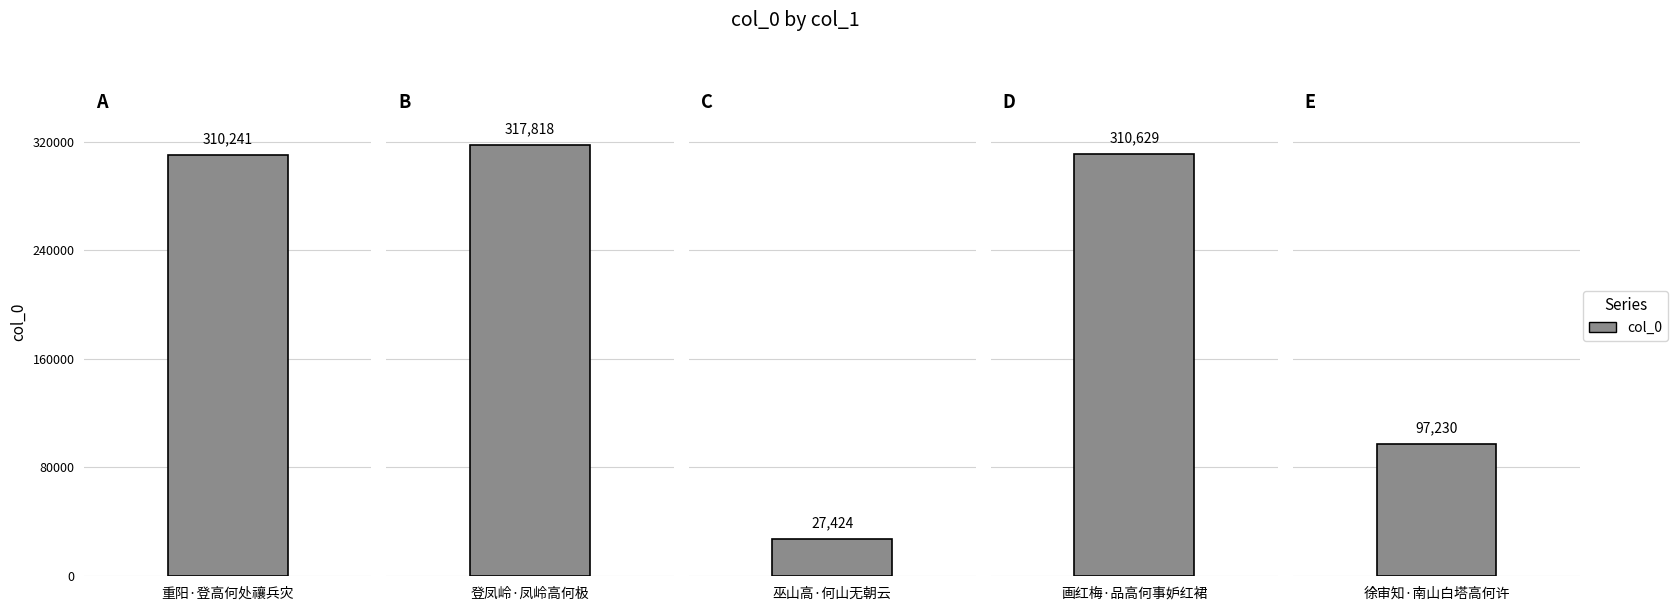

List the labels in order of value, largest first.

登凤岭·凤岭高何极, 画红梅·品高何事妒红裙, 重阳·登高何处禳兵灾, 徐审知·南山白塔高何许, 巫山高·何山无朝云